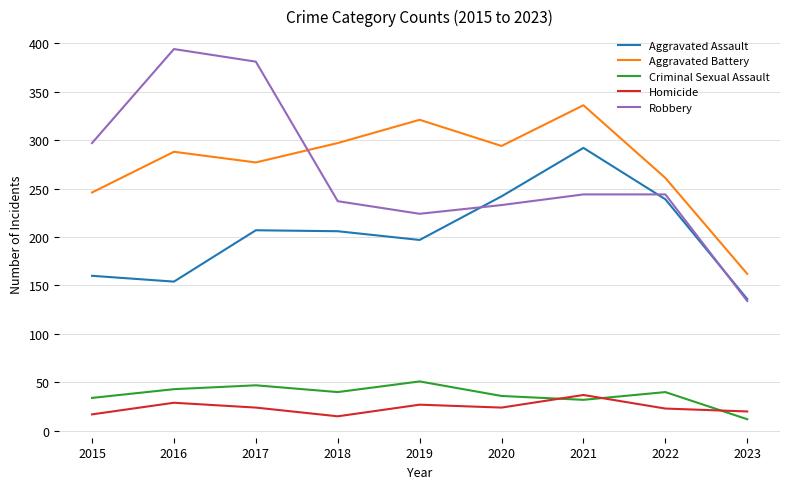

Which category has the highest value in the Aggravated Assault series?

2021